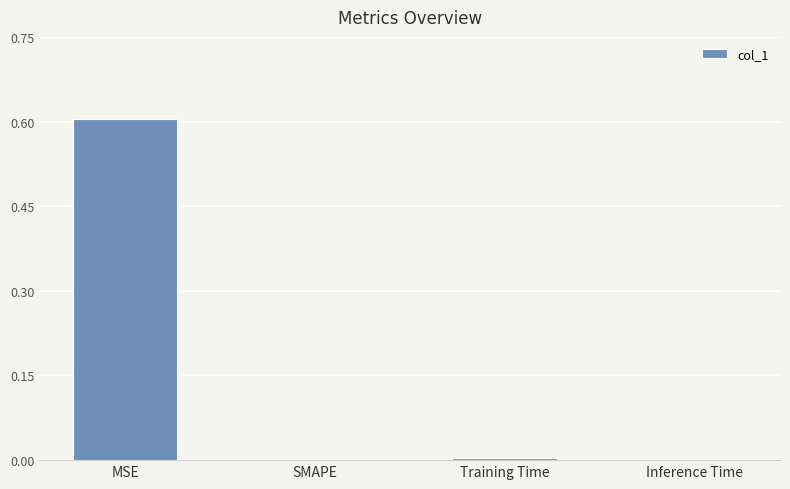

What value does the data have at MSE?

0.6